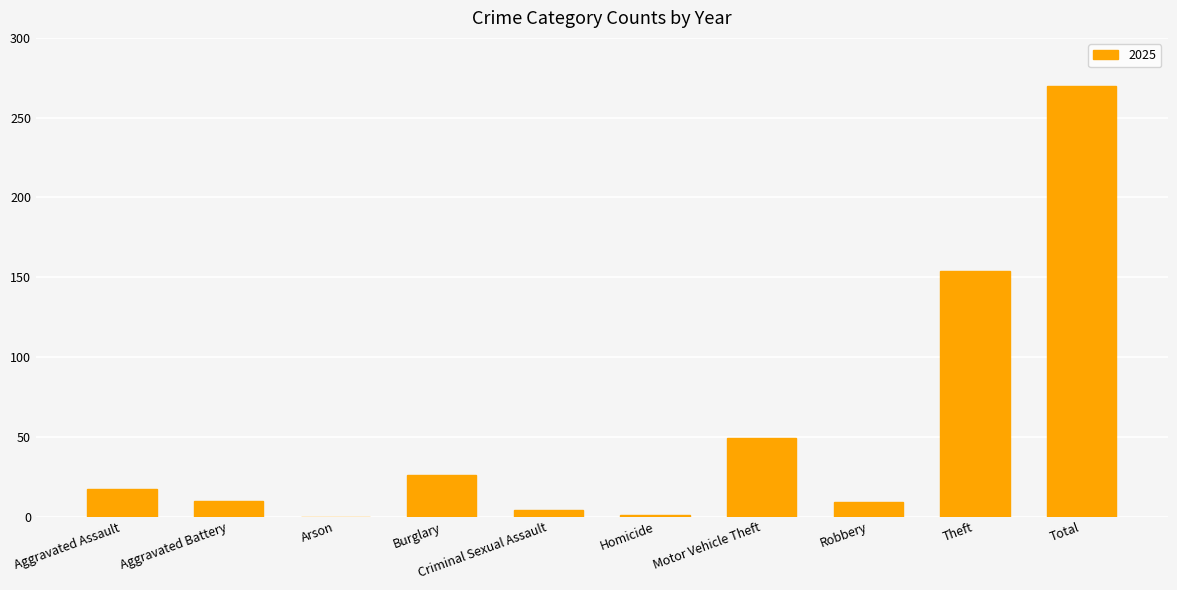

How many data points does each series have?

10